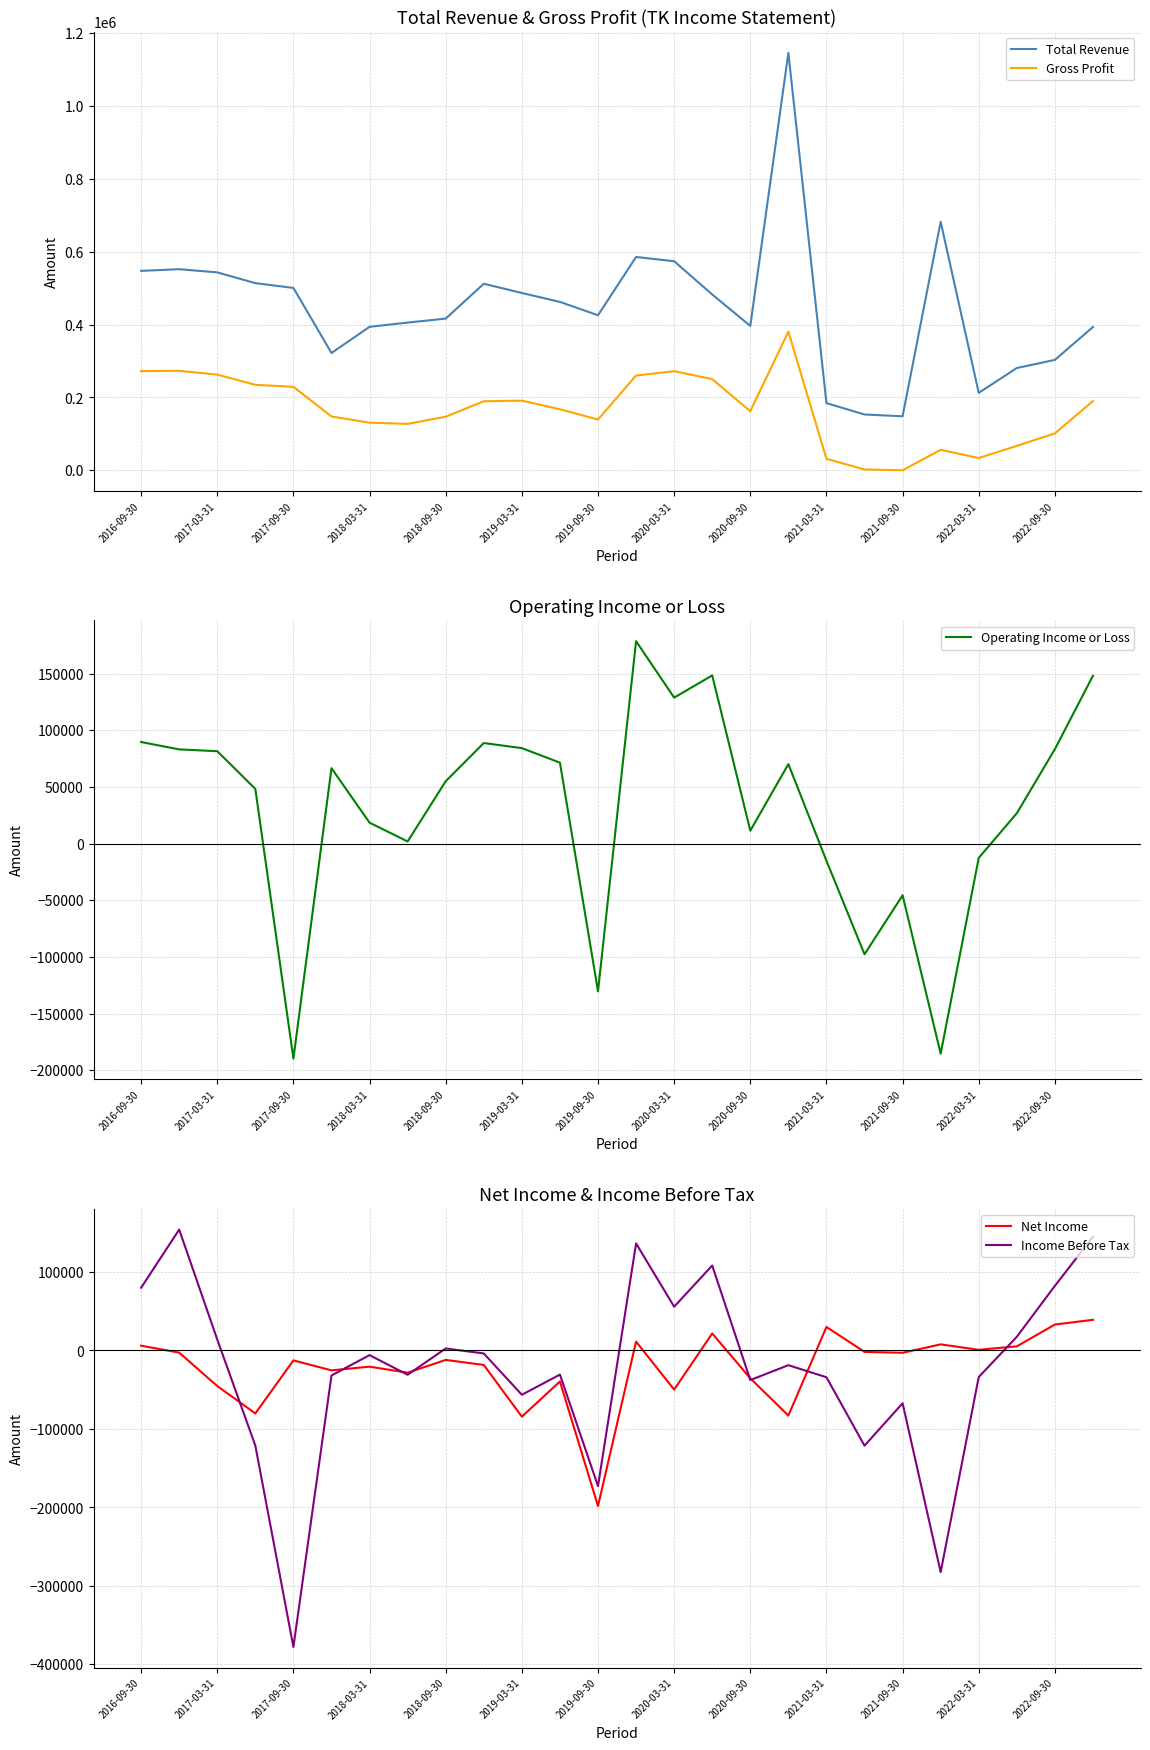

True or false: Gross Profit and Total Revenue cross at least once.

False